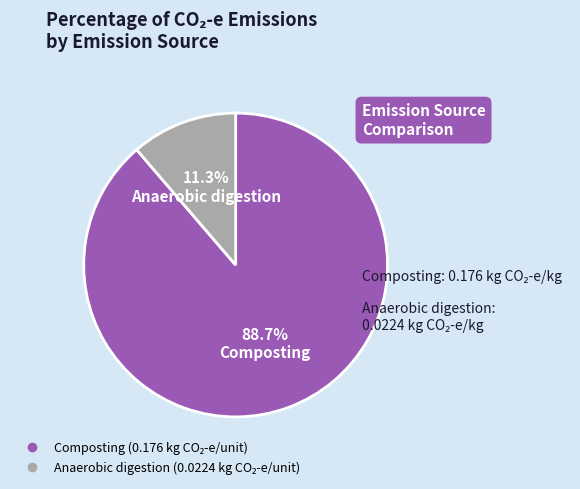

To the nearest percent, what is the difference between the Composting and Anaerobic digestion slice percentages?

77%